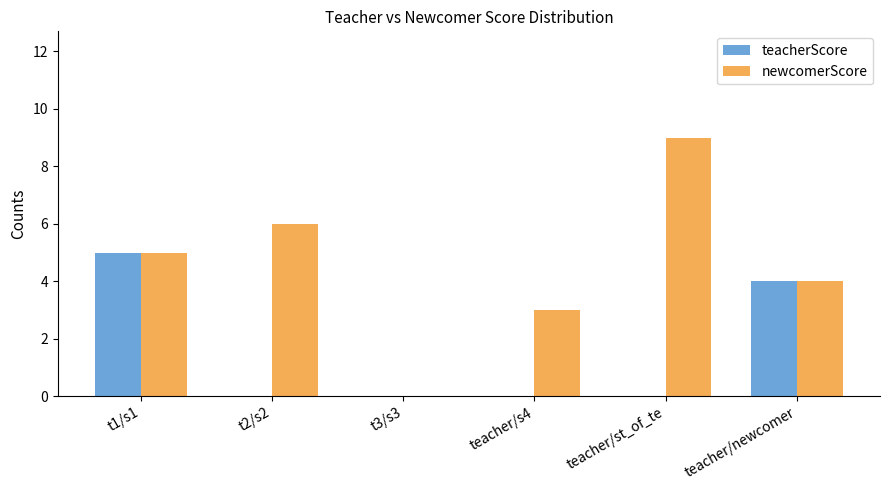

At which category is the sum across all series the highest?

t1/s1